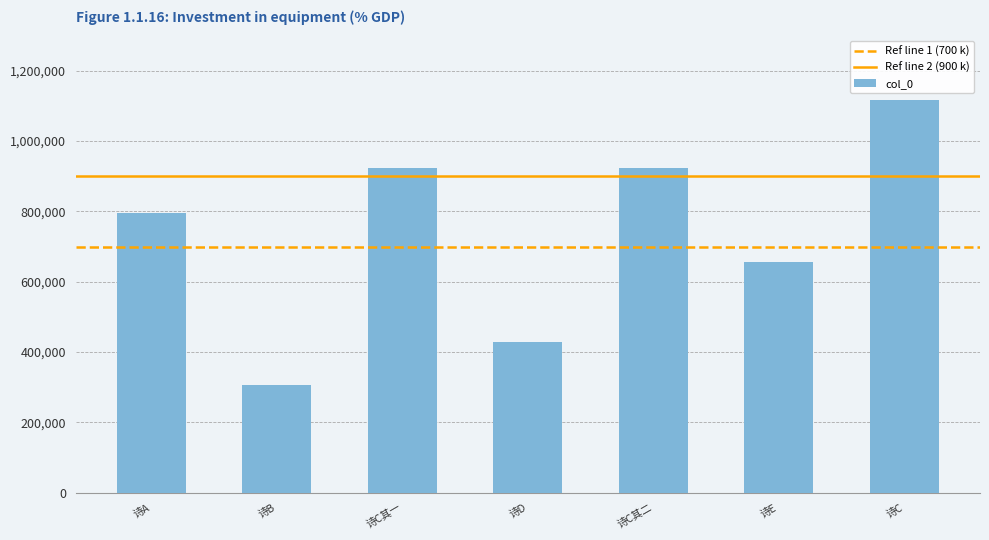

The value at 诗E is 655896. True or false?

True